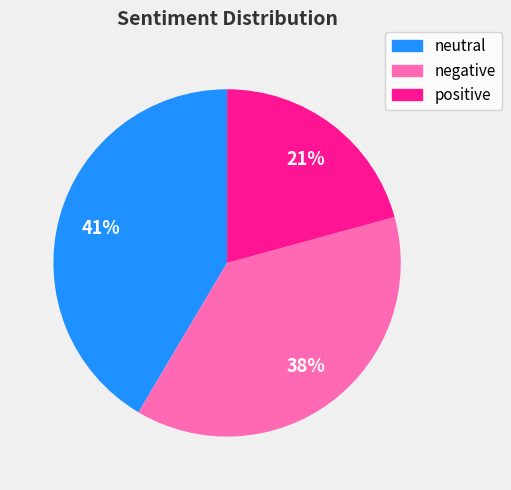

What is the smallest slice in the pie chart?

positive